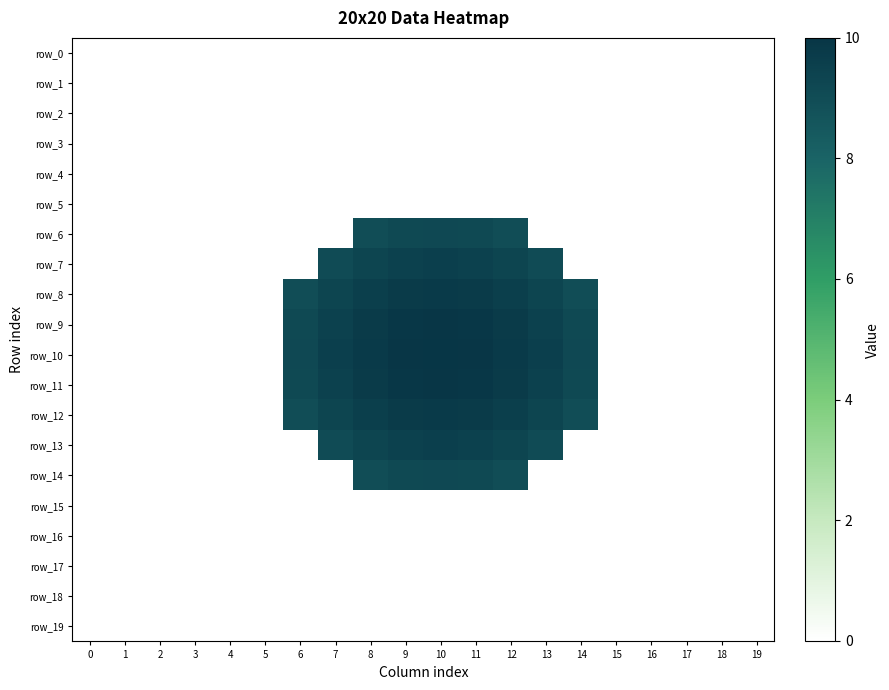

Rank the series by their maximum value, from highest to lowest.

row_10, row_11, row_9, row_8, row_12, row_13, row_7, row_14, row_6, row_15, row_3, row_16, row_4, row_17, row_19, row_1, row_18, row_0, row_2, row_5